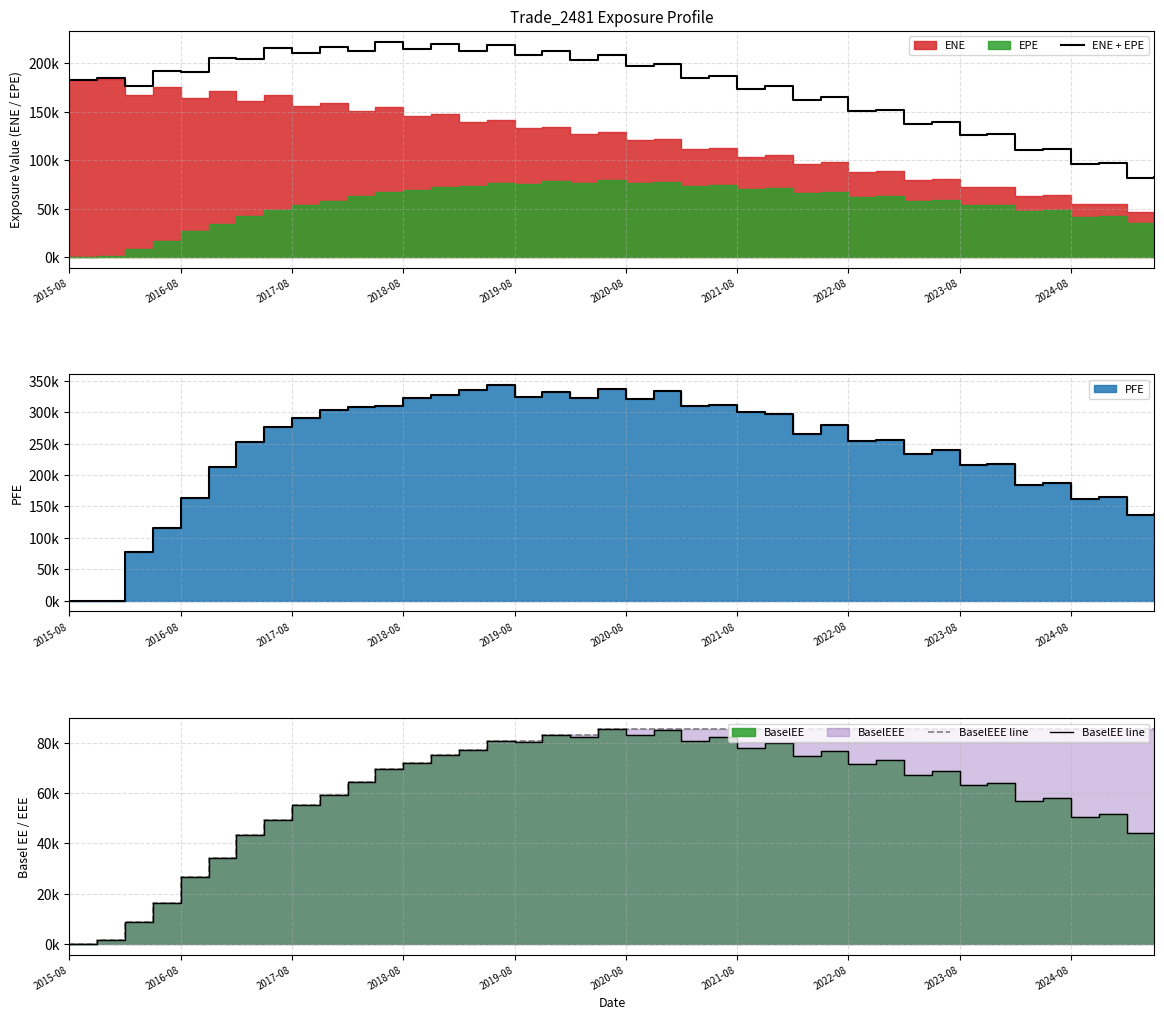

At which category is the sum across all series the highest?

15